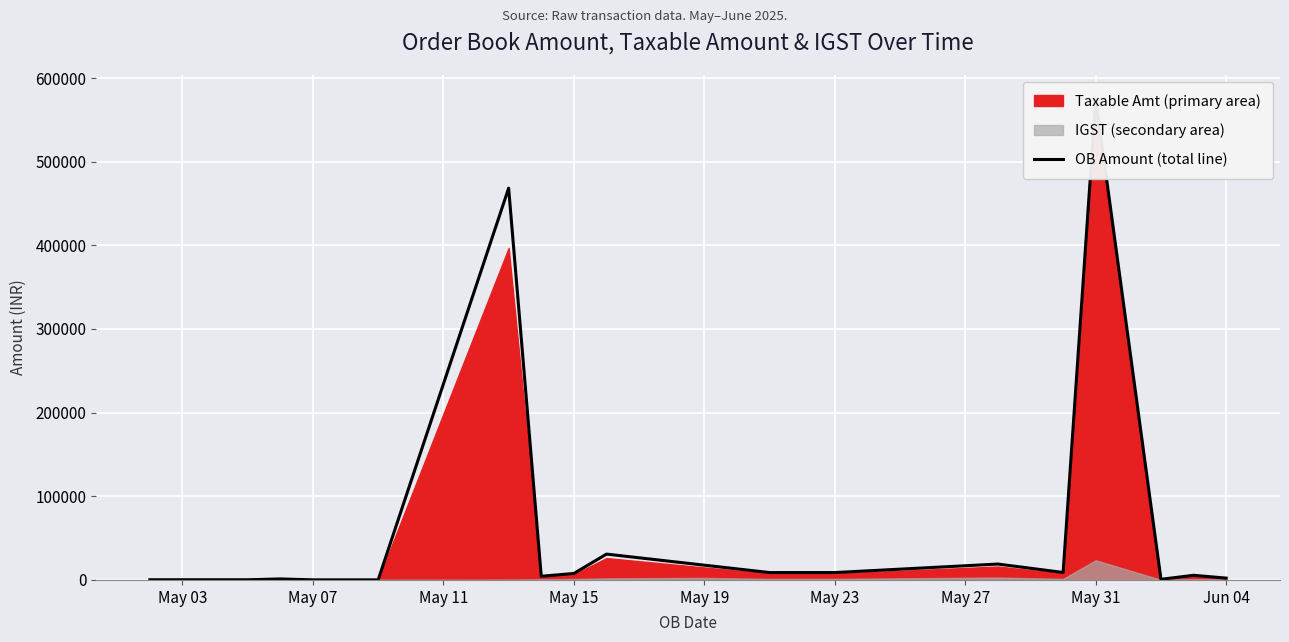

Reading right to left, list all the values displayed in this chart.

2206	5551	774	574882	8936	19008	8826	8826	17653	30892	7741	4413	468333	110	110	110	1213	222	222